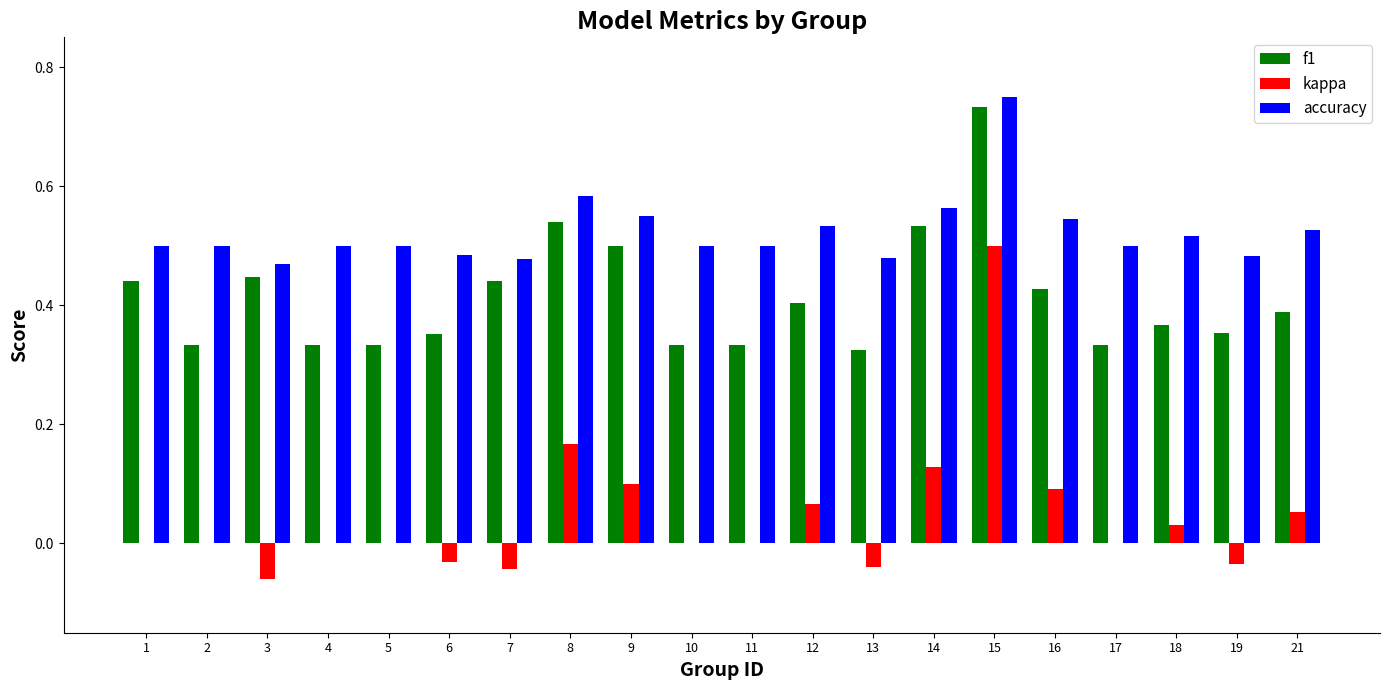

Where is f1 nearest to the value 0?

13